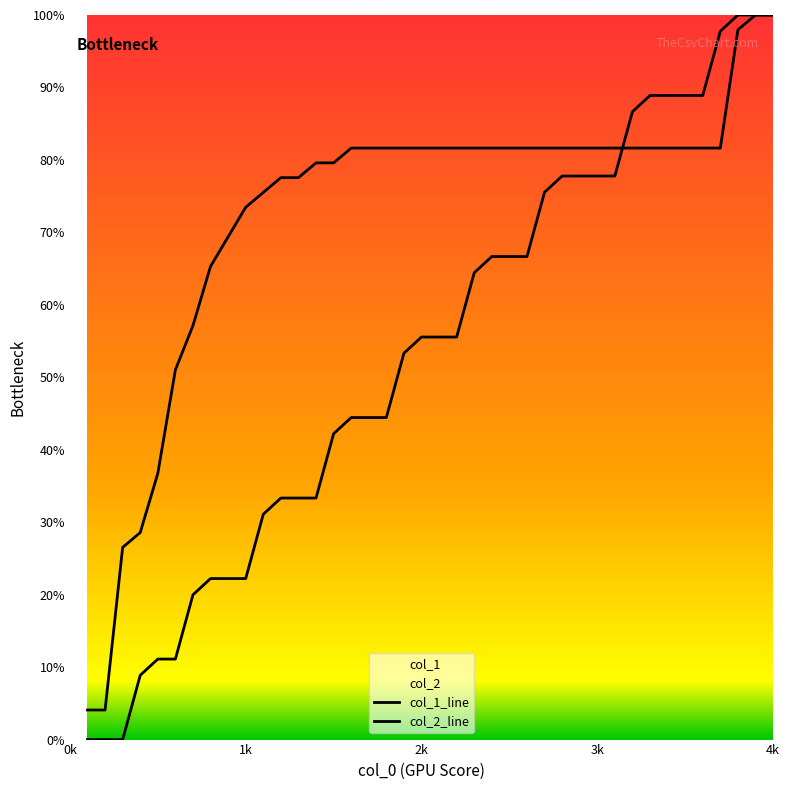

What is the sum of all col_2_line values?

2900.0